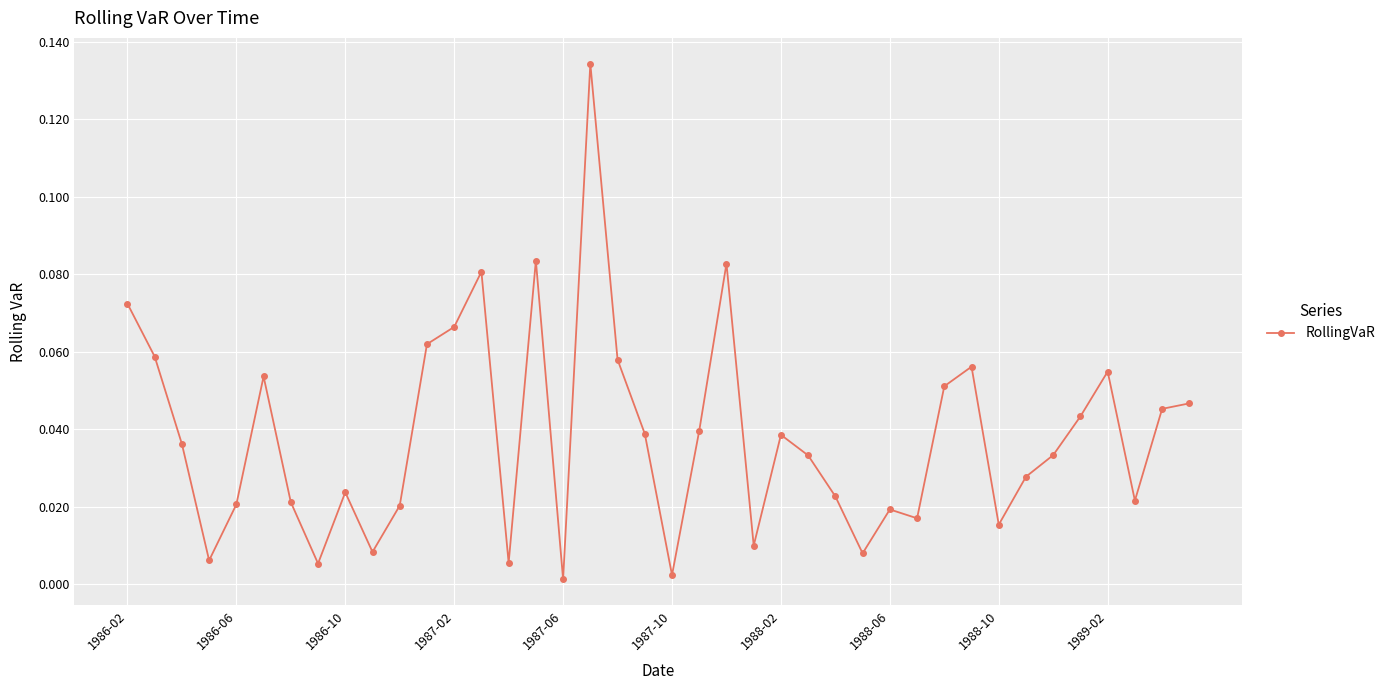

True or false: there are more than 1 points higher than both neighbors.

True